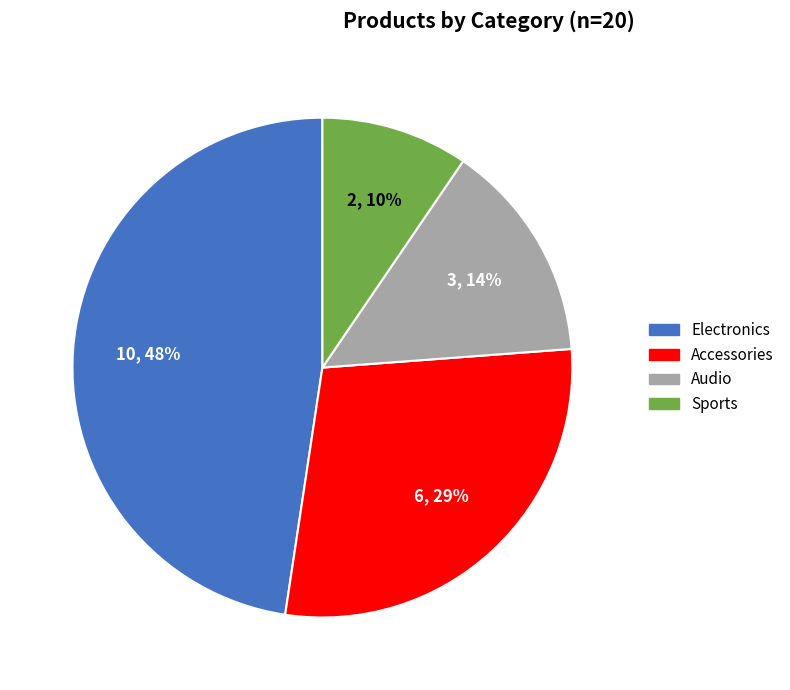

To the nearest percent, what is the combined percentage of Electronics and Accessories?

76%